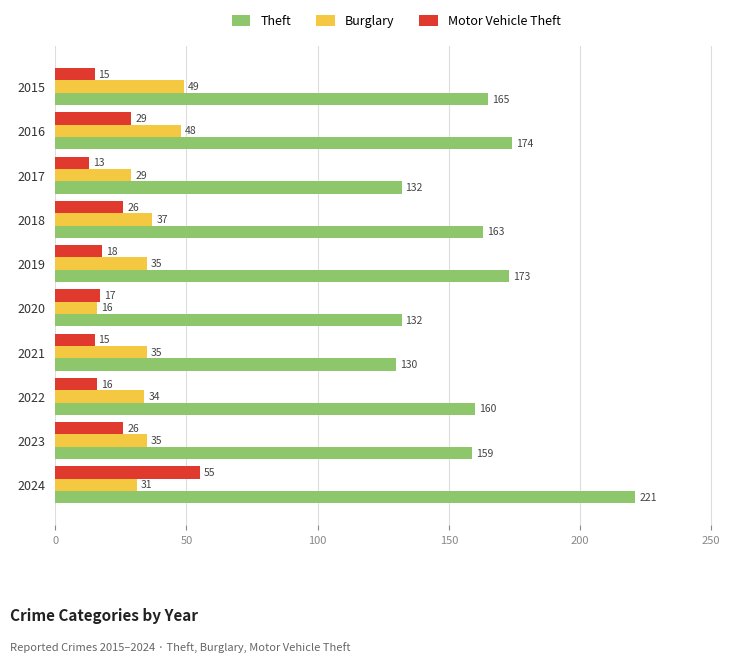

Which series has the largest total across all categories?

Theft